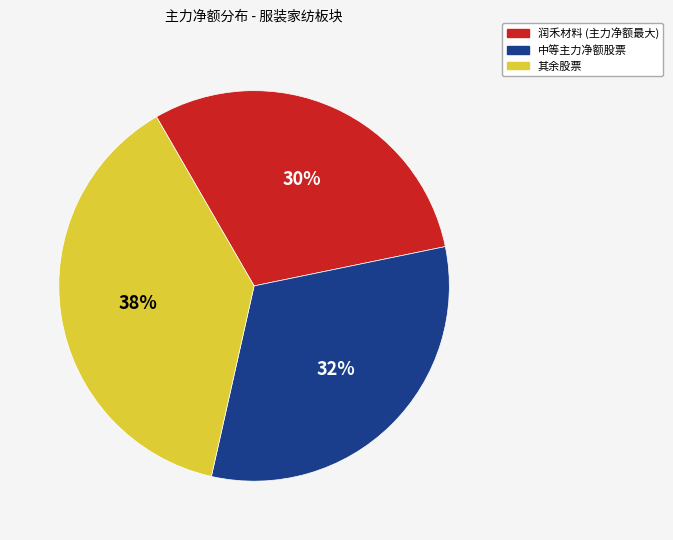

Is there any slice that represents more than half of the pie?

No